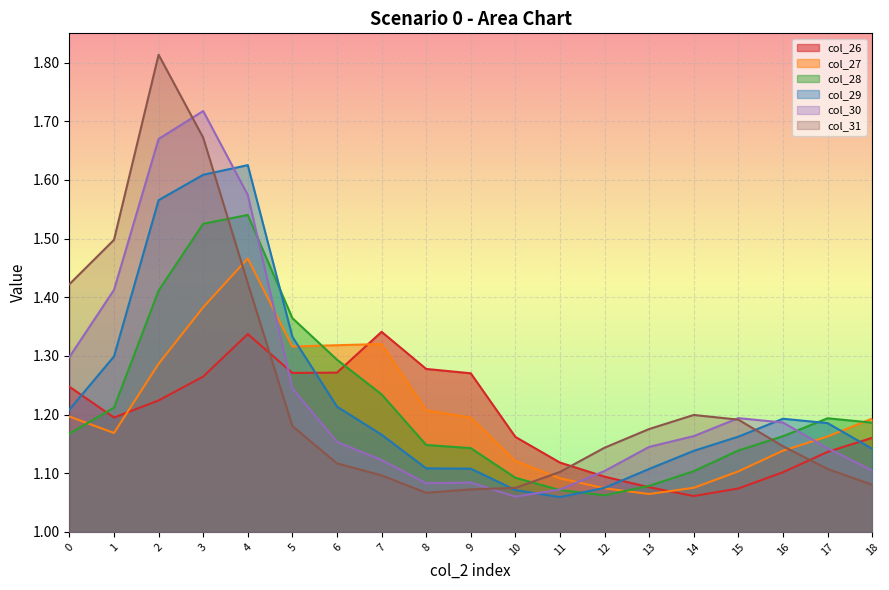

After their last crossing, which series has the higher values: col_27 or col_28?

col_27